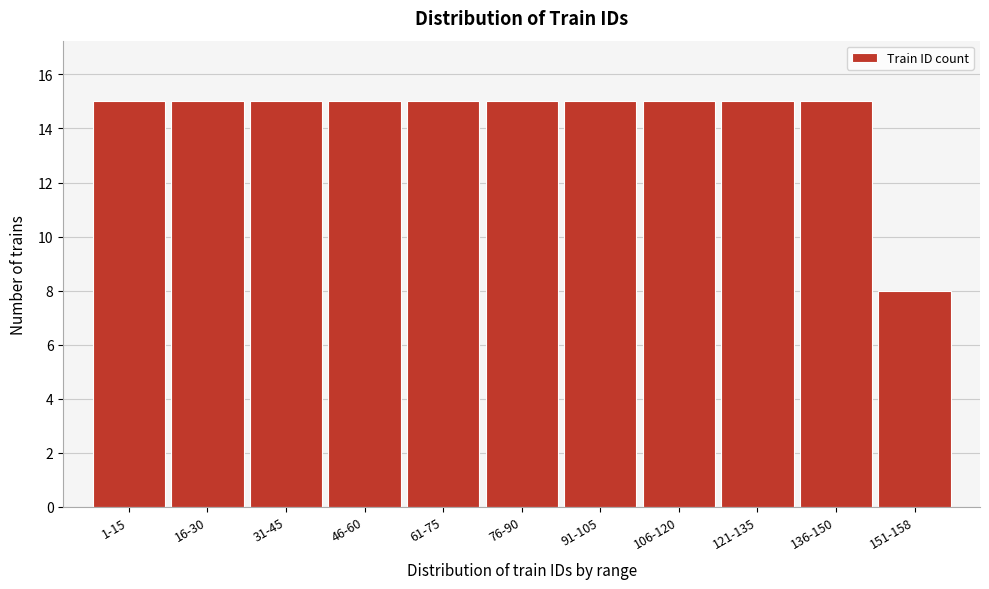

Reading left to right, extract all data points from this chart.

15	15	15	15	15	15	15	15	15	15	8